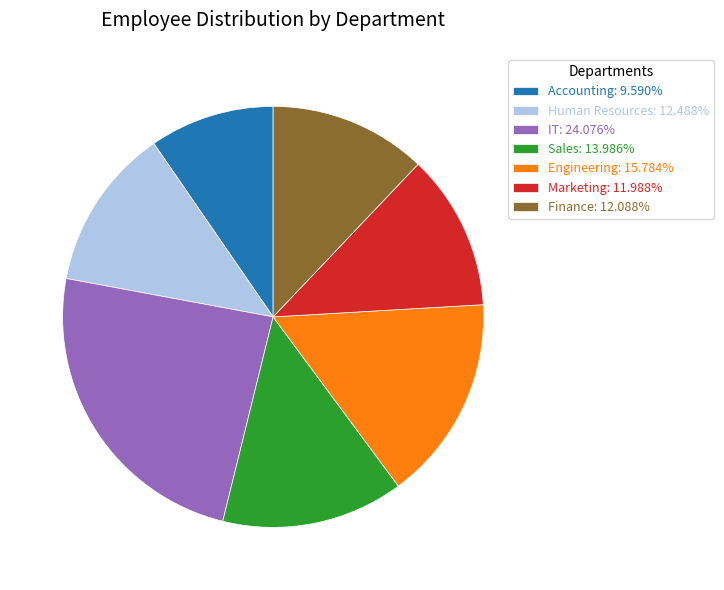

How many slices are in this pie chart?

7